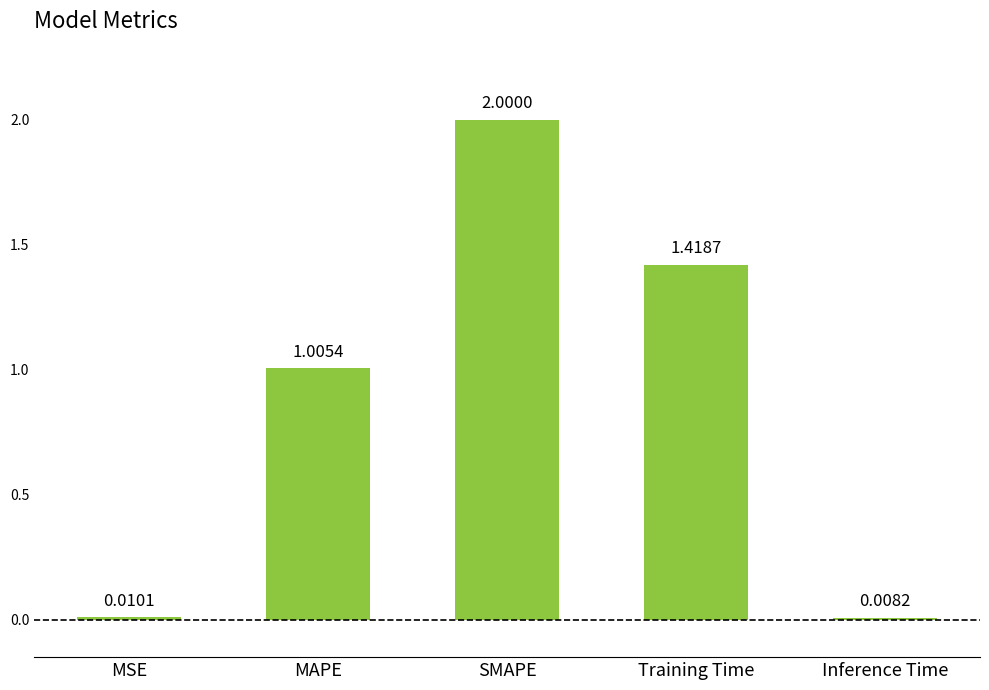

List the labels in order of value, largest first.

SMAPE, Training Time, MAPE, MSE, Inference Time